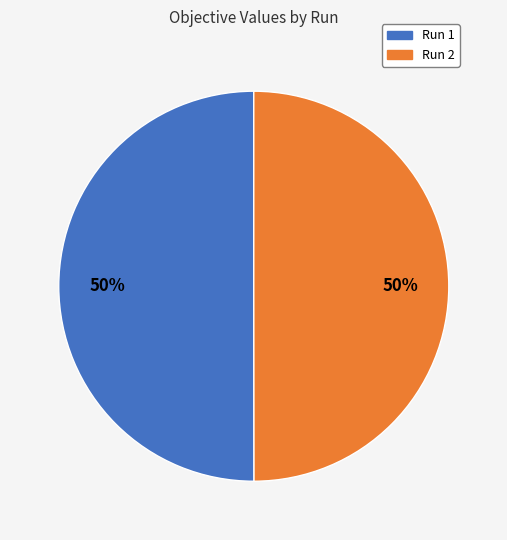

True or false: Run 1 accounts for 50% of the total.

True